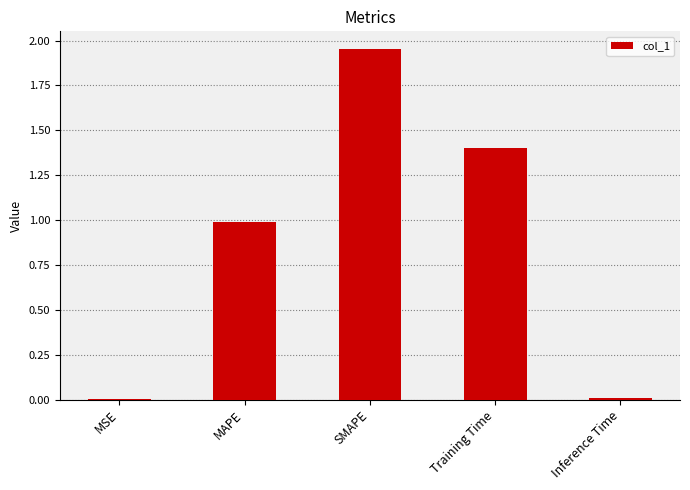

At which category does the chart reach its peak across all series?

SMAPE